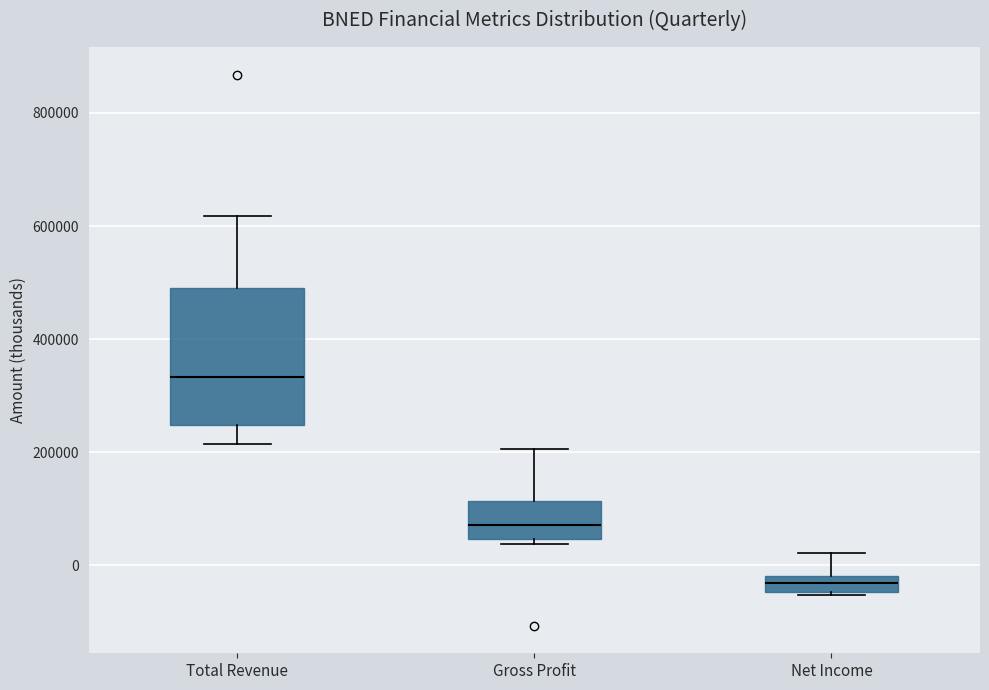

Comparing the boxes themselves (not the whiskers), which one is the tallest?

Total Revenue